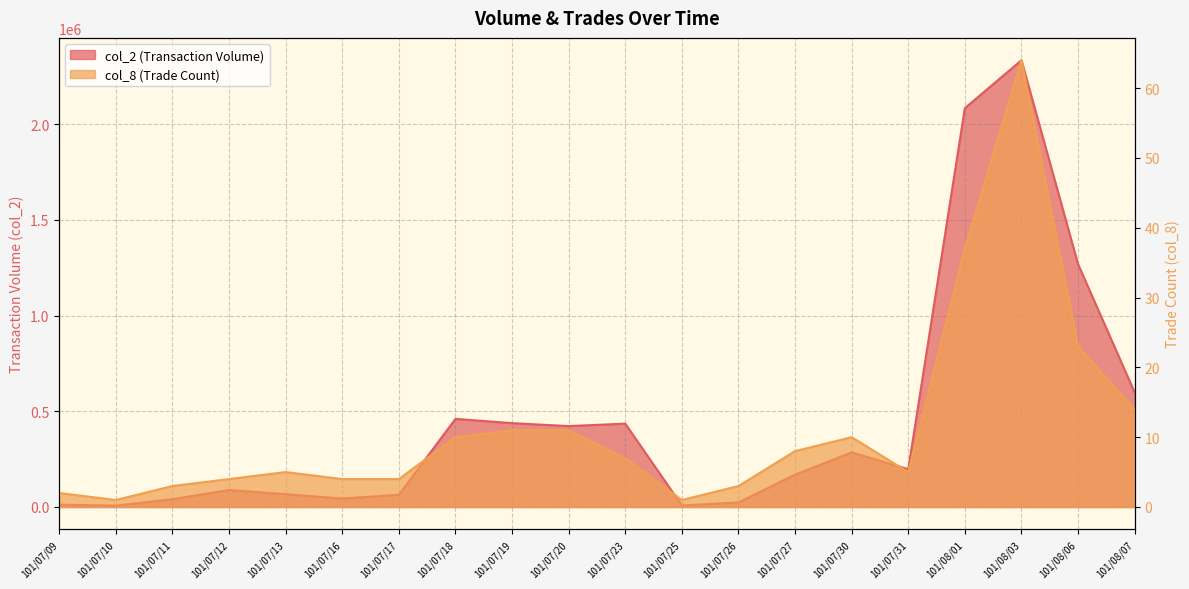

What is the difference between the maximum and minimum values in the col_8 series?

63